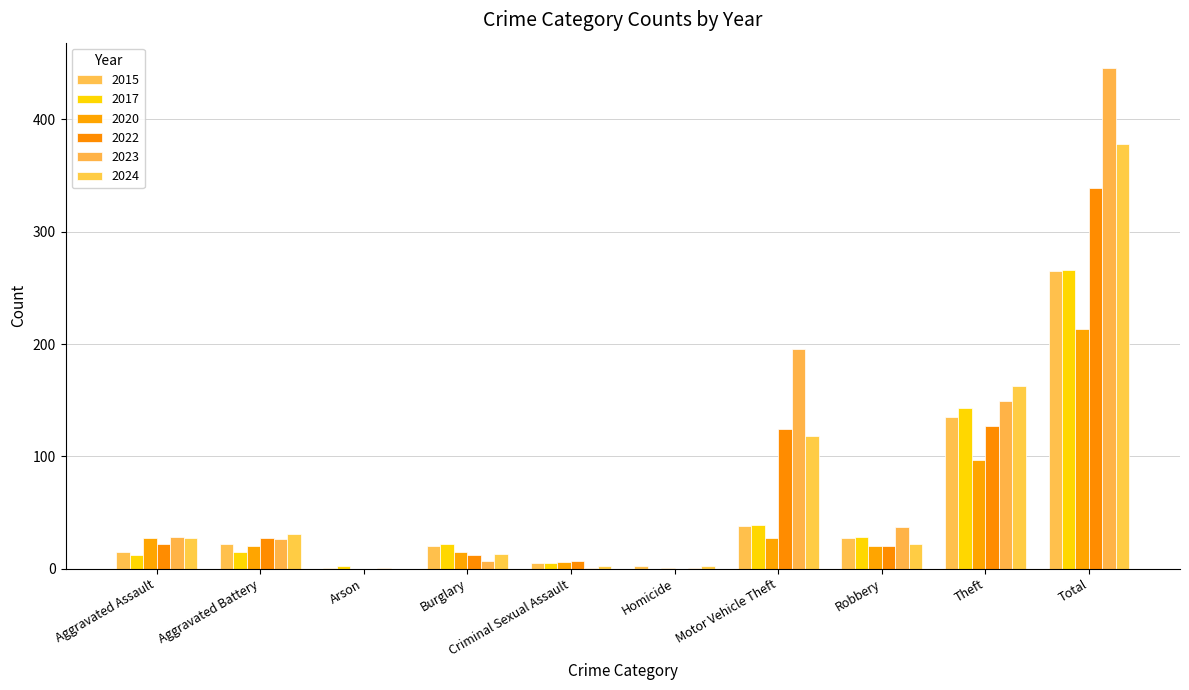

True or false: 2024 has a value of 7 at Burglary.

False